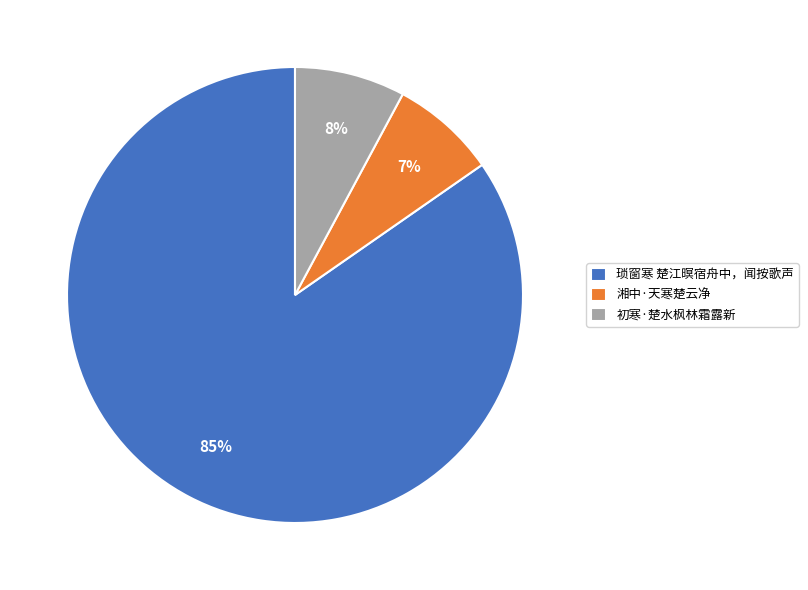

Which has a higher value, 初寒·楚水枫林霜露新 or 琐窗寒 楚江暝宿舟中，闻按歌声?

琐窗寒 楚江暝宿舟中，闻按歌声